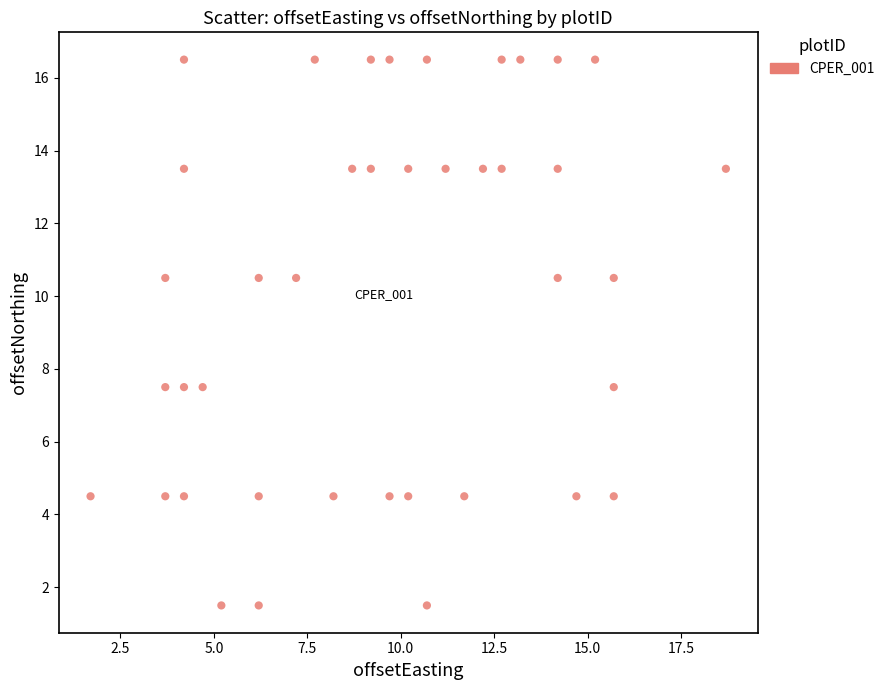

What is the range of X values (max minus min)?

17.0